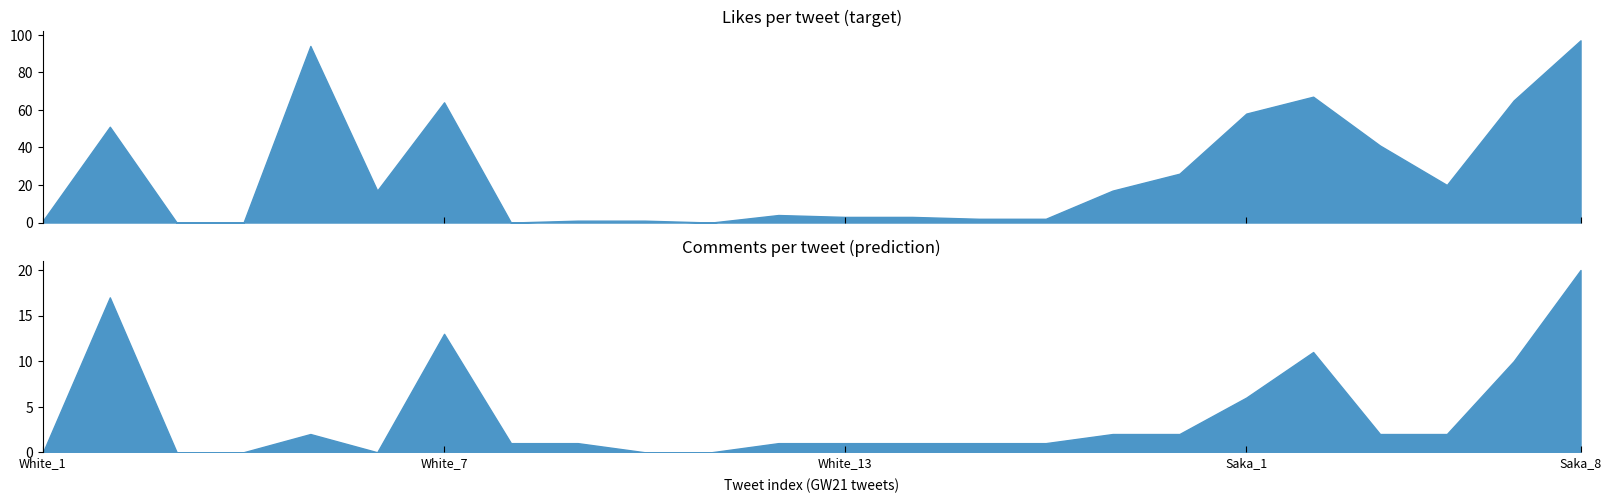

What is the average value of the Comments series?

4